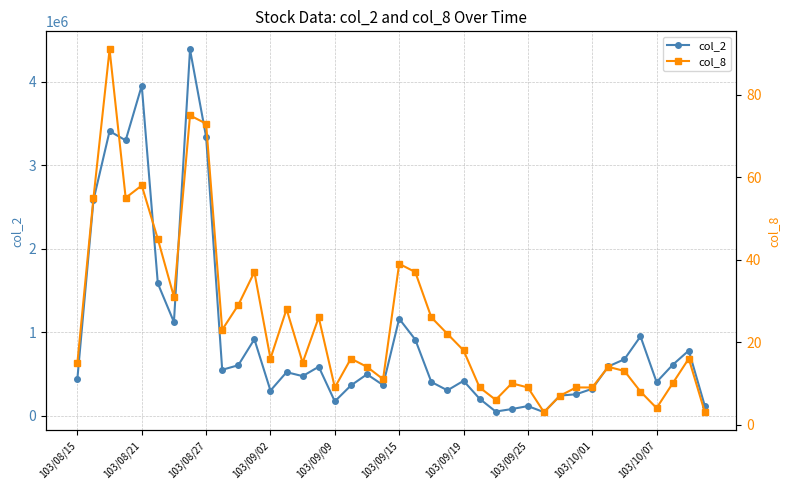

True or false: col_2 has more than 2 points higher than both neighbors.

True